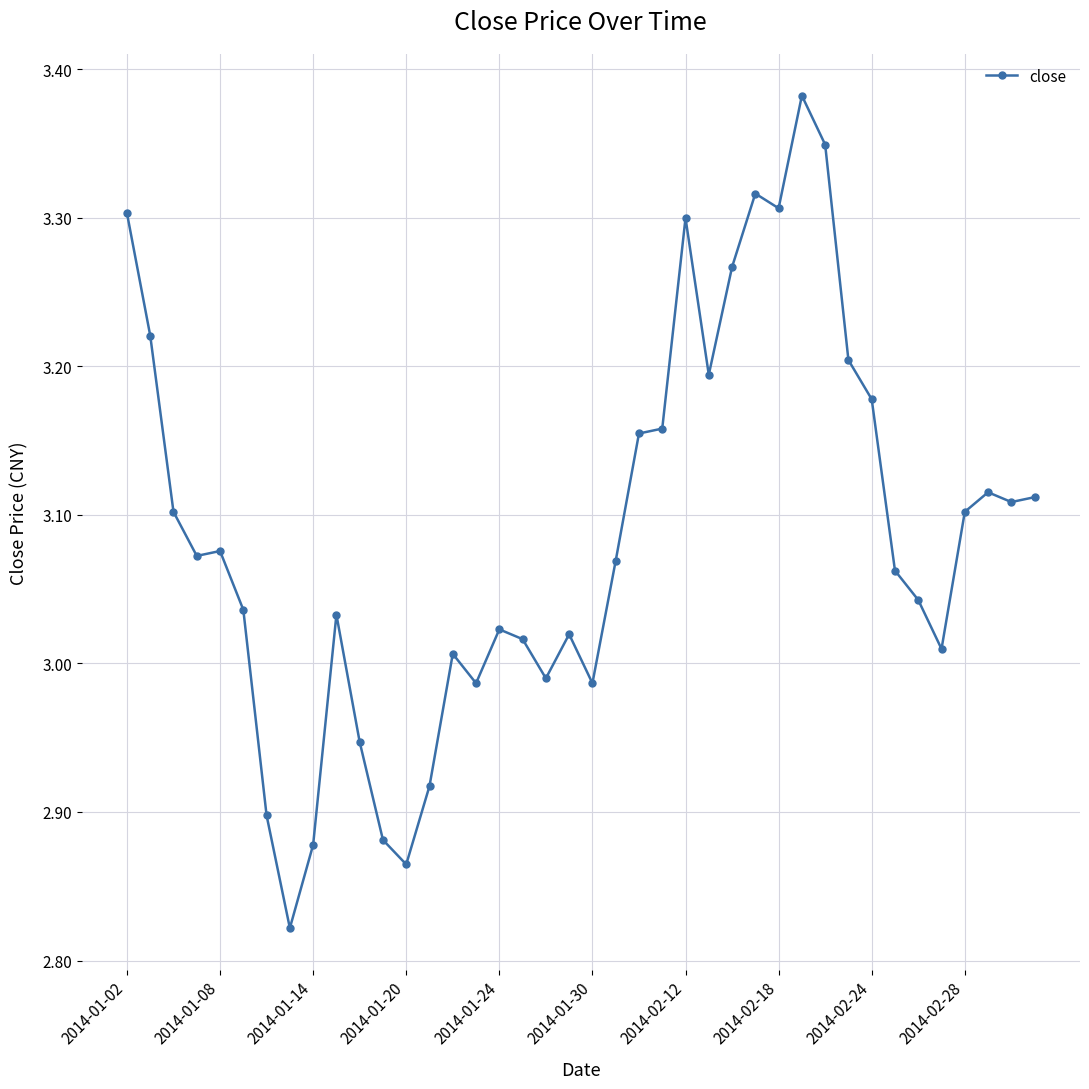

How many data points does each series have?

40